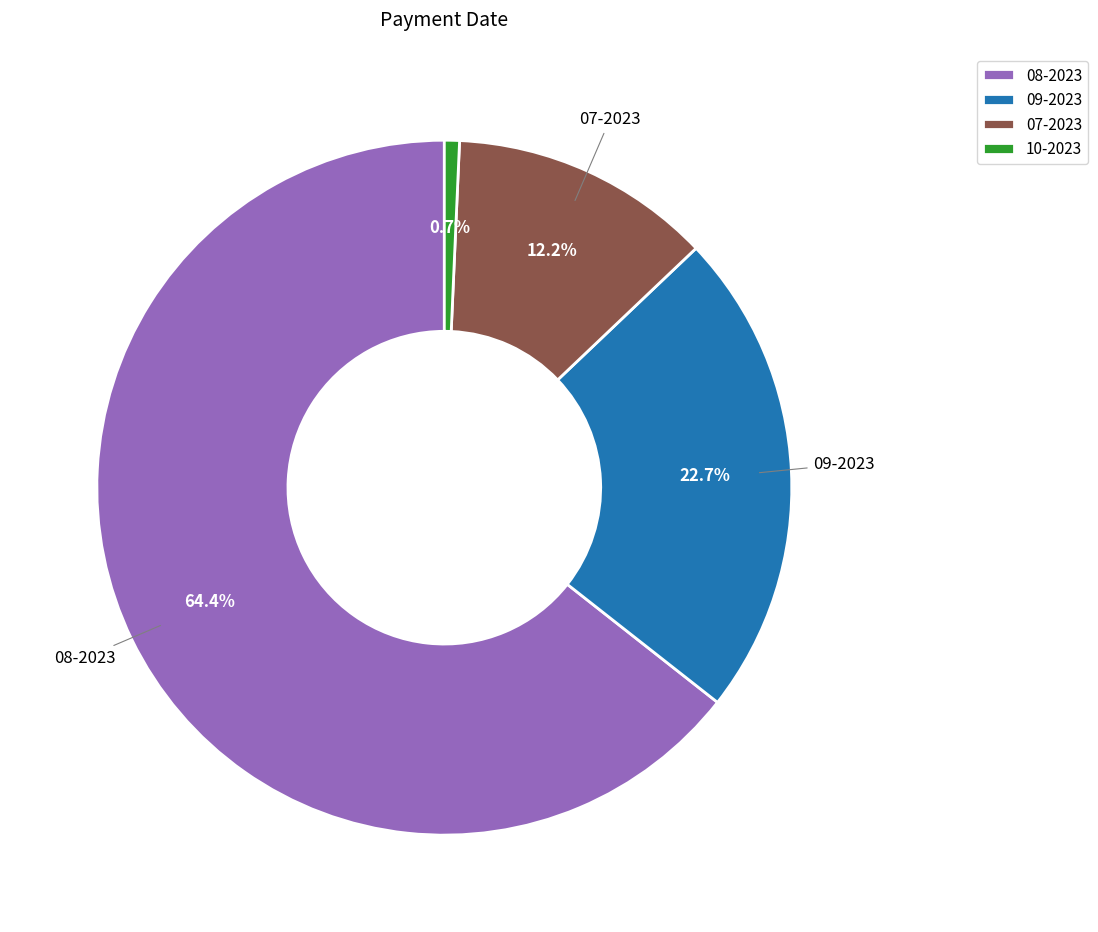

Approximately how many times larger is the value at 08-2023 compared to 09-2023?

2.8